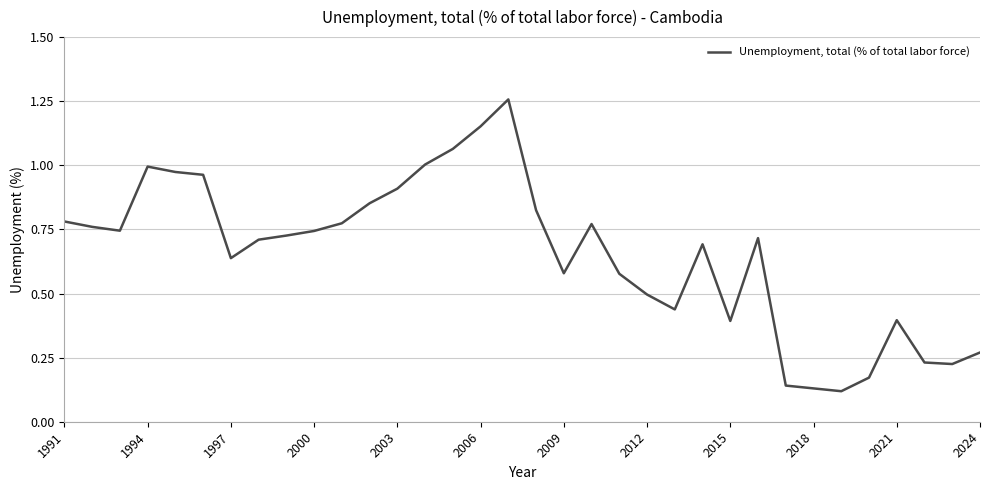

The value at 2021 is 0.4. True or false?

True